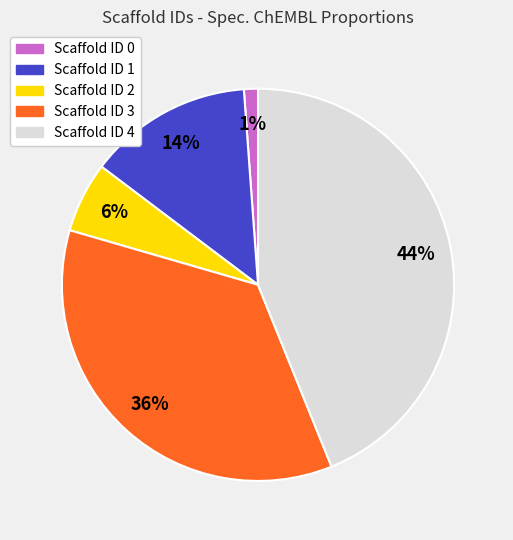

Does any single category account for the majority?

No